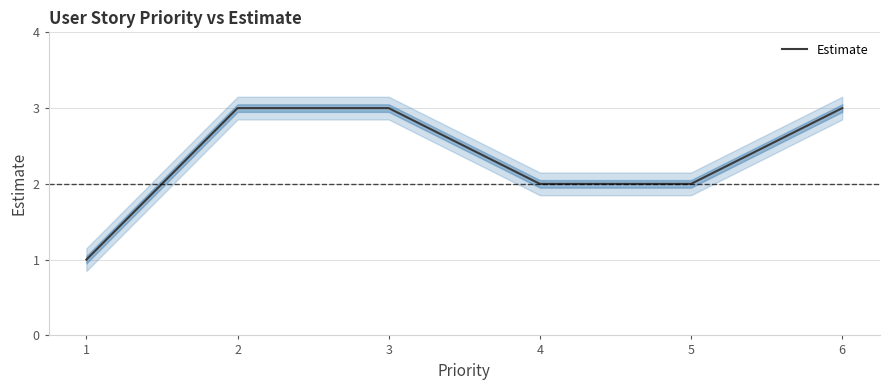

List the labels in order of value, smallest first.

1, 4, 5, 2, 3, 6